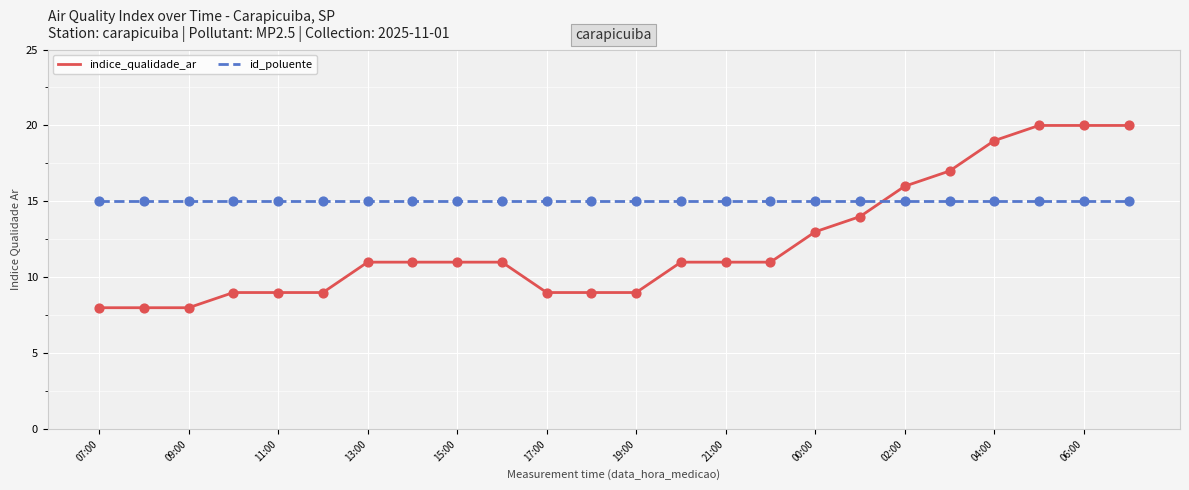

Which series has the largest total across all categories?

id_poluente